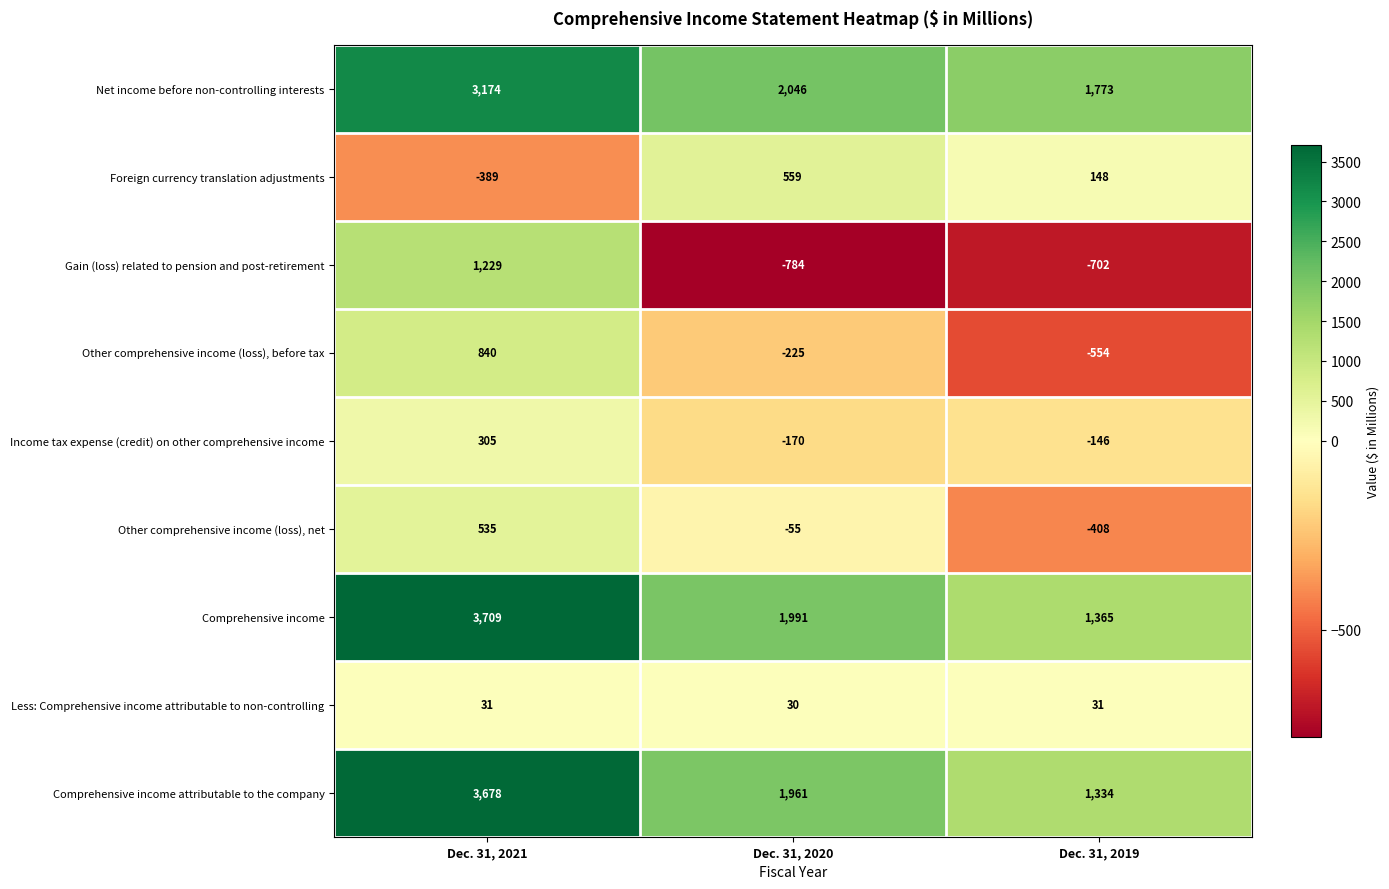

Is the value of Other comprehensive income (loss), net at Dec. 31, 2021 greater than the value of Less: Comprehensive income attributable to non-controlling at Dec. 31, 2020?

Yes